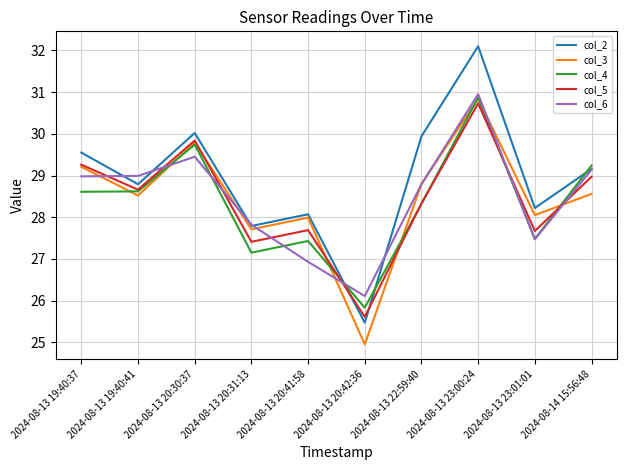

The value of col_4 at 2024-08-13 23:00:24 is 30.9. True or false?

True